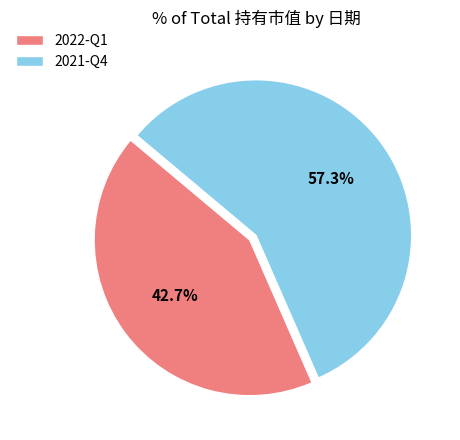

Is there any slice that represents more than half of the pie?

Yes